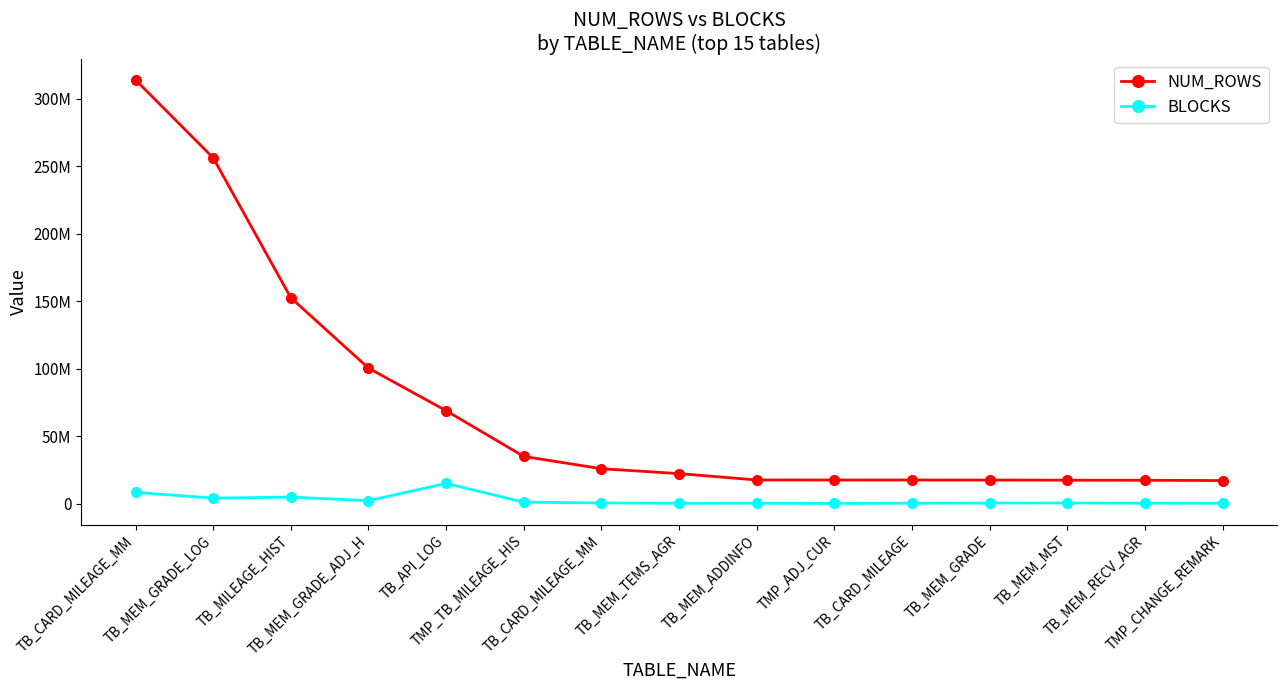

What is the value of the NUM_ROWS point at the 4th from the left?

100395426